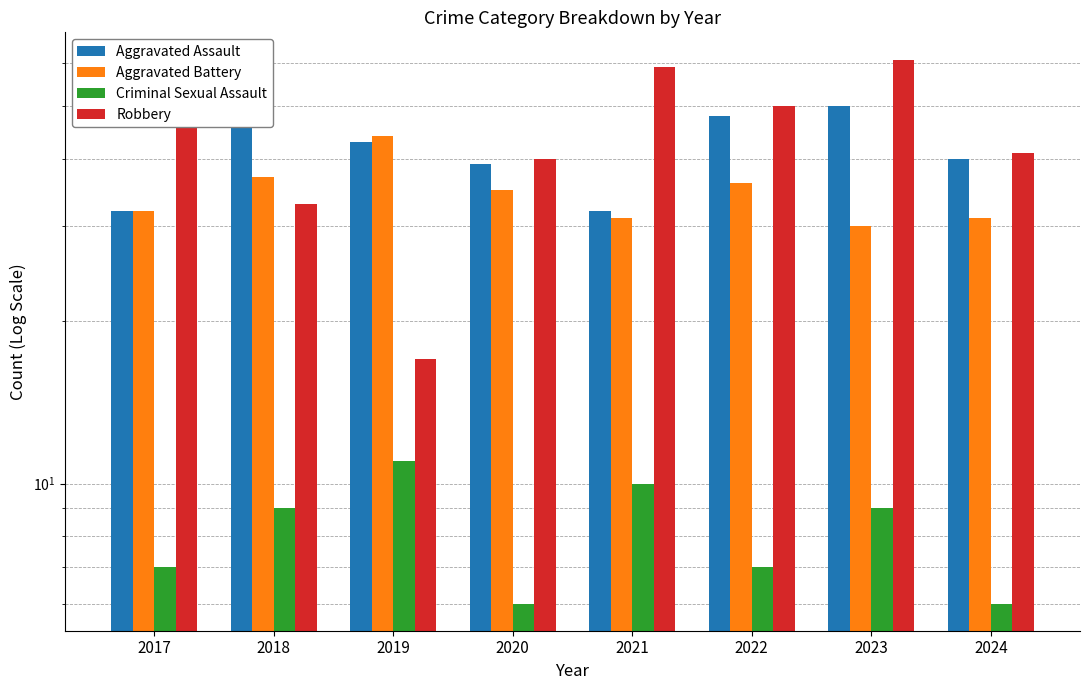

What is the average value of the Aggravated Battery series?

34